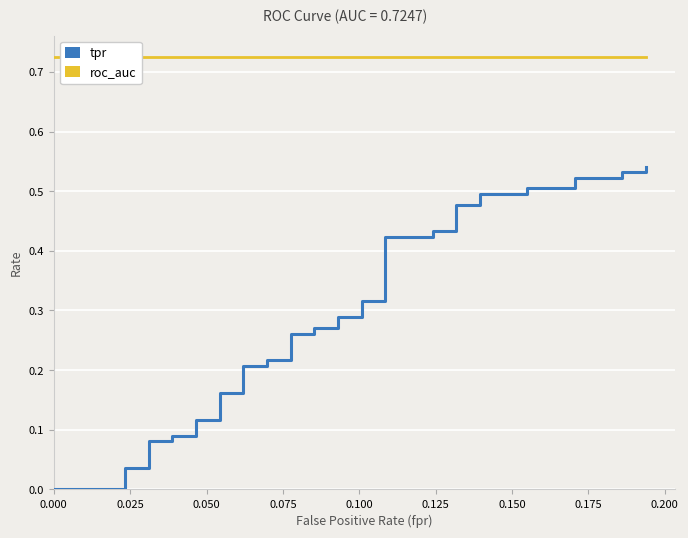

What is the value of the tpr point at the 28th from the left?

0.4